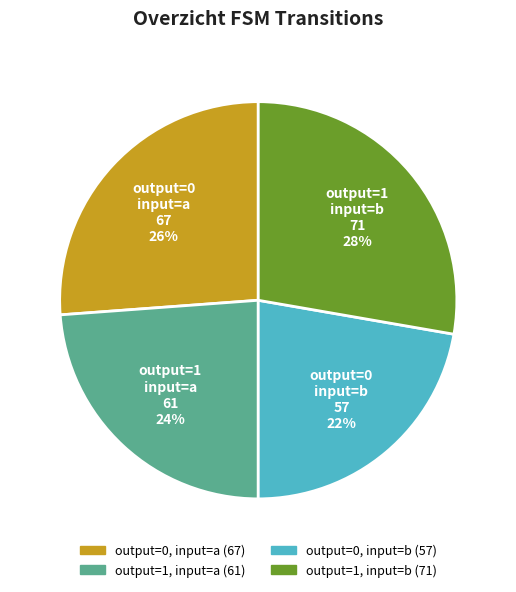

What is the ratio of the value at output=1 input=a to the value at output=0 input=a?

0.9